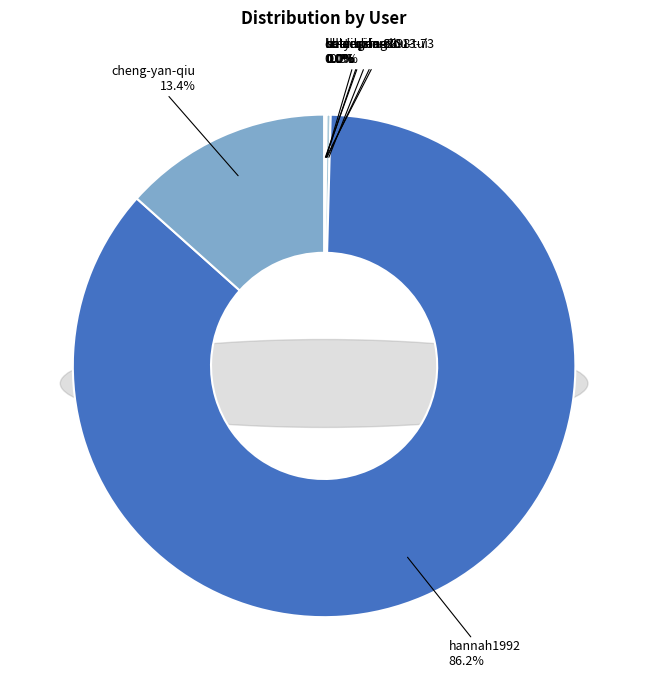

What is the smallest slice in the pie chart?

la-la-la-la-23-13-73